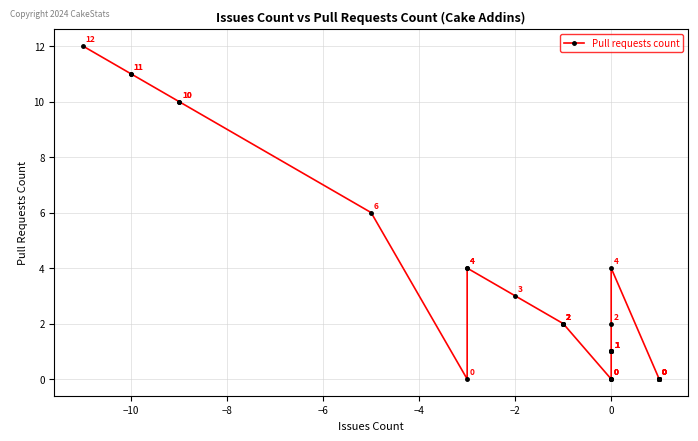

Reading right to left, extract all data points from this chart.

0	0	0	0	0	0	0	0	0	0	0	4	2	1	1	1	1	1	1	1	0	0	0	0	2	2	2	2	2	2	3	4	4	0	6	10	10	11	11	12